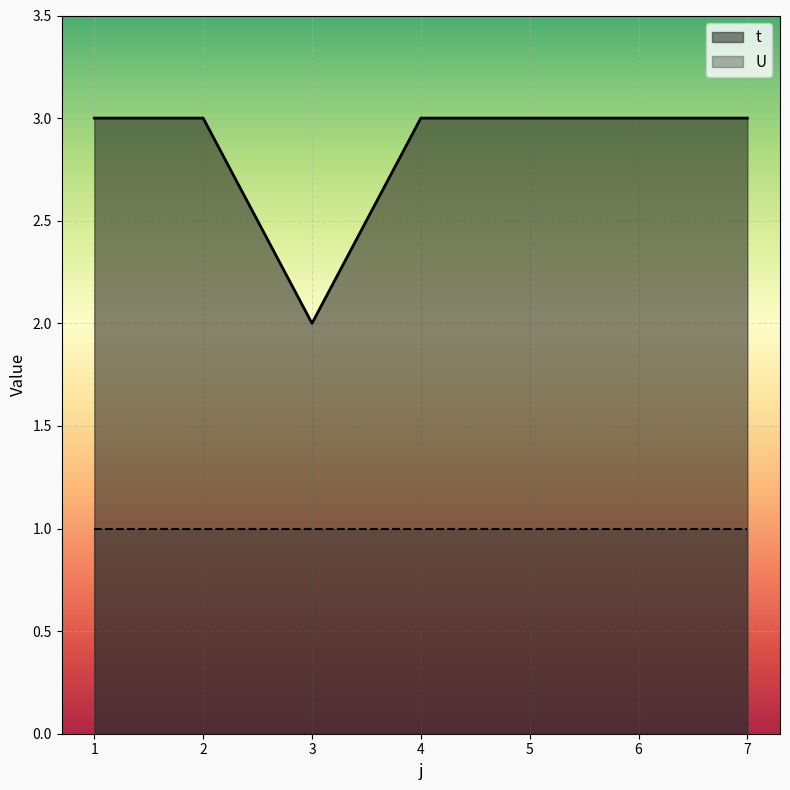

Reading right to left, transcribe all the data shown in this chart.

3	3	3	3	2	3	3